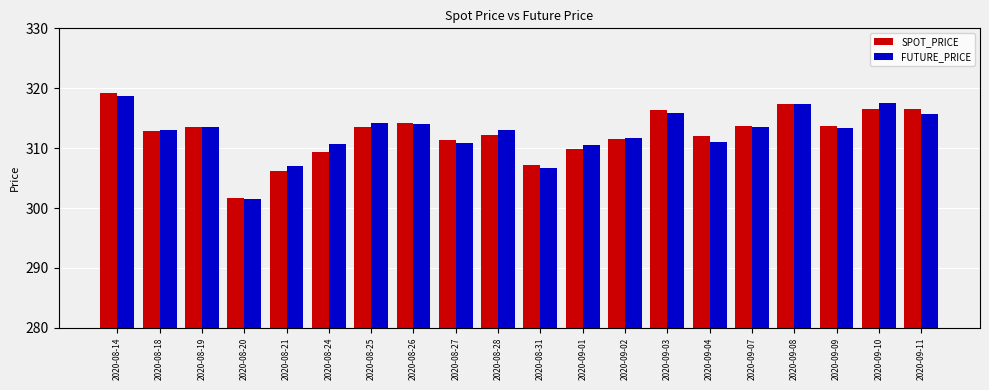

Which series changed the most between 2020-08-20 and 2020-09-01?

FUTURE_PRICE